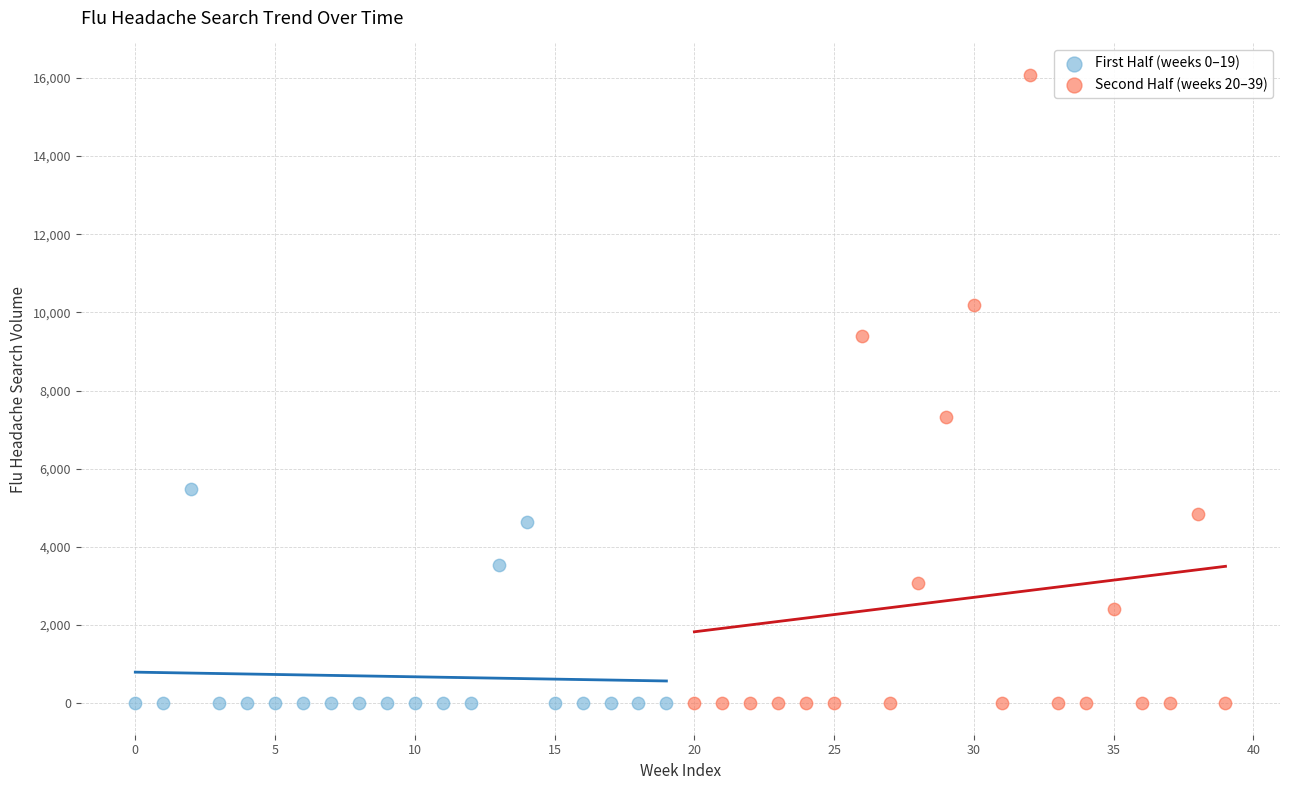

What are all the series names shown in the legend?

First Half (weeks 0–19), Second Half (weeks 20–39)